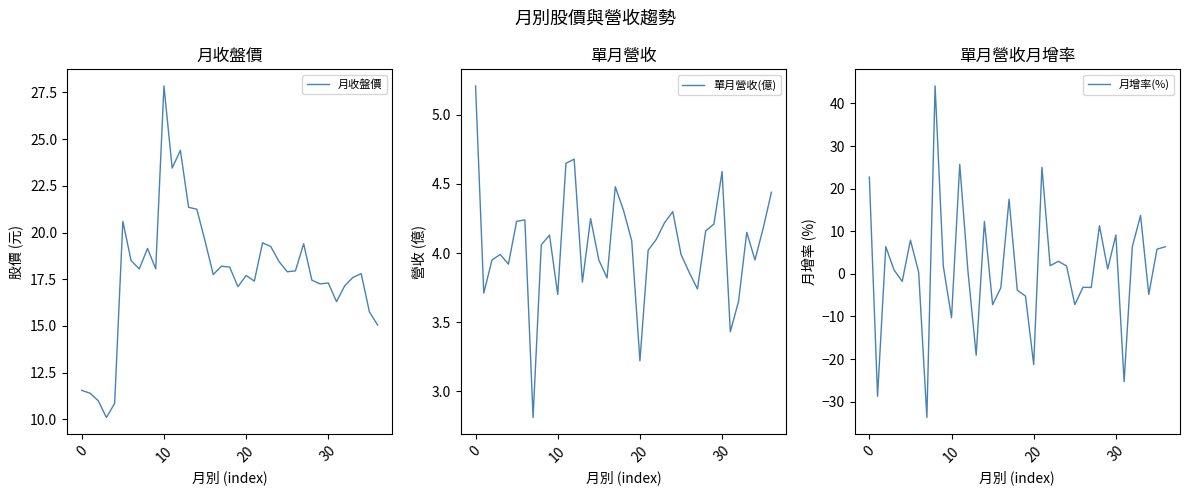

Reading left to right, list all the values displayed in this chart.

月收盤價: 11.6	11.4	11.0	10.1	10.8	20.6	18.5	18.1	19.1	18.1	27.9	23.4	24.4	21.4	21.2	19.6	17.8	18.2	18.1	17.1	17.7	17.4	19.4	19.2	18.4	17.9	17.9	19.4	17.4	17.2	17.3	16.3	17.1	17.6	17.8	15.8	15.1
單月營收(億): 5.2	3.7	4.0	4.0	3.9	4.2	4.2	2.8	4.1	4.1	3.7	4.7	4.7	3.8	4.2	4.0	3.8	4.5	4.3	4.1	3.2	4.0	4.1	4.2	4.3	4.0	3.9	3.7	4.2	4.2	4.6	3.4	3.6	4.2	4.0	4.2	4.4
月增率(%): 22.7	-28.7	6.4	0.9	-1.8	7.9	0.4	-33.7	44.1	1.8	-10.3	25.7	0.6	-19.1	12.3	-7.2	-3.3	17.5	-3.8	-5.2	-21.3	25.0	1.9	3.0	1.9	-7.2	-3.1	-3.2	11.3	1.1	9.1	-25.3	6.4	13.7	-4.8	5.8	6.4